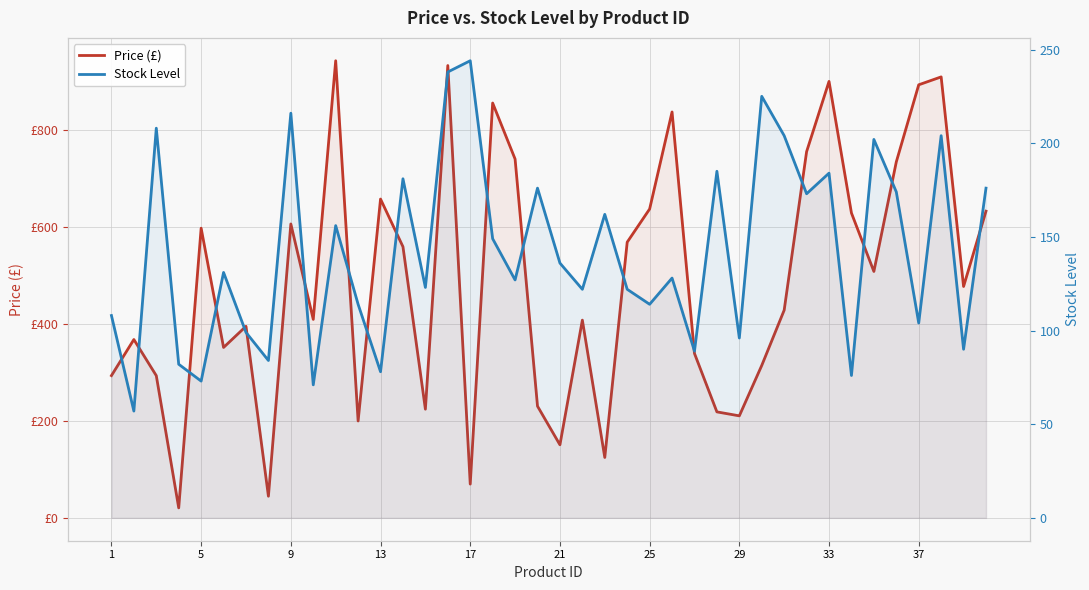

How many interior local valleys does the Stock Level series have?

15